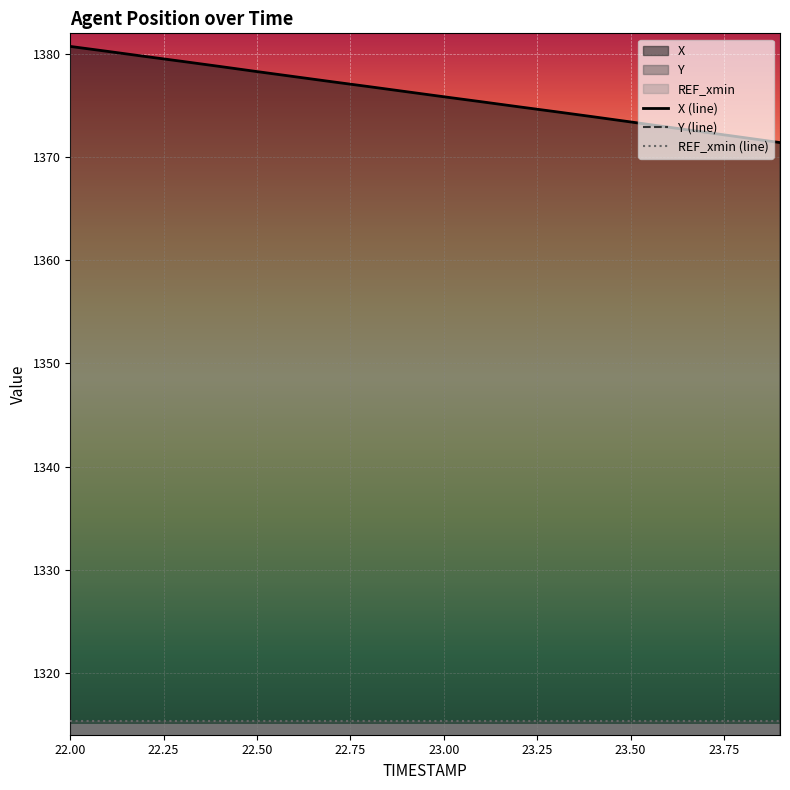

What is the minimum value for REF_xmin (line)?

1315.3